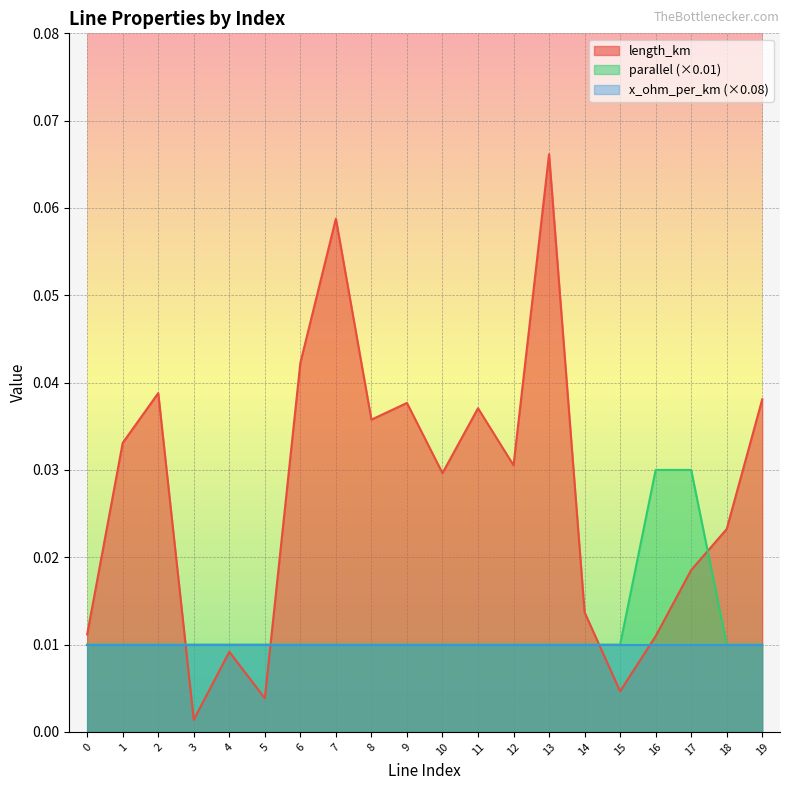

Where is length_km nearest to the value 0?

3